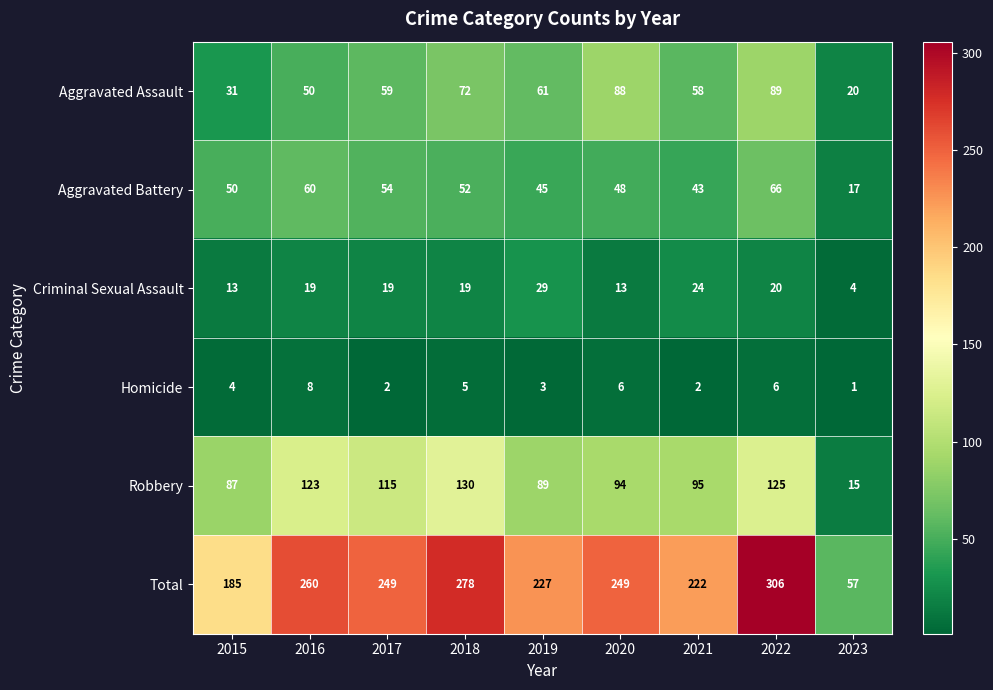

List the labels in order of Aggravated Assault value, largest first.

2022, 2020, 2018, 2019, 2017, 2021, 2016, 2015, 2023